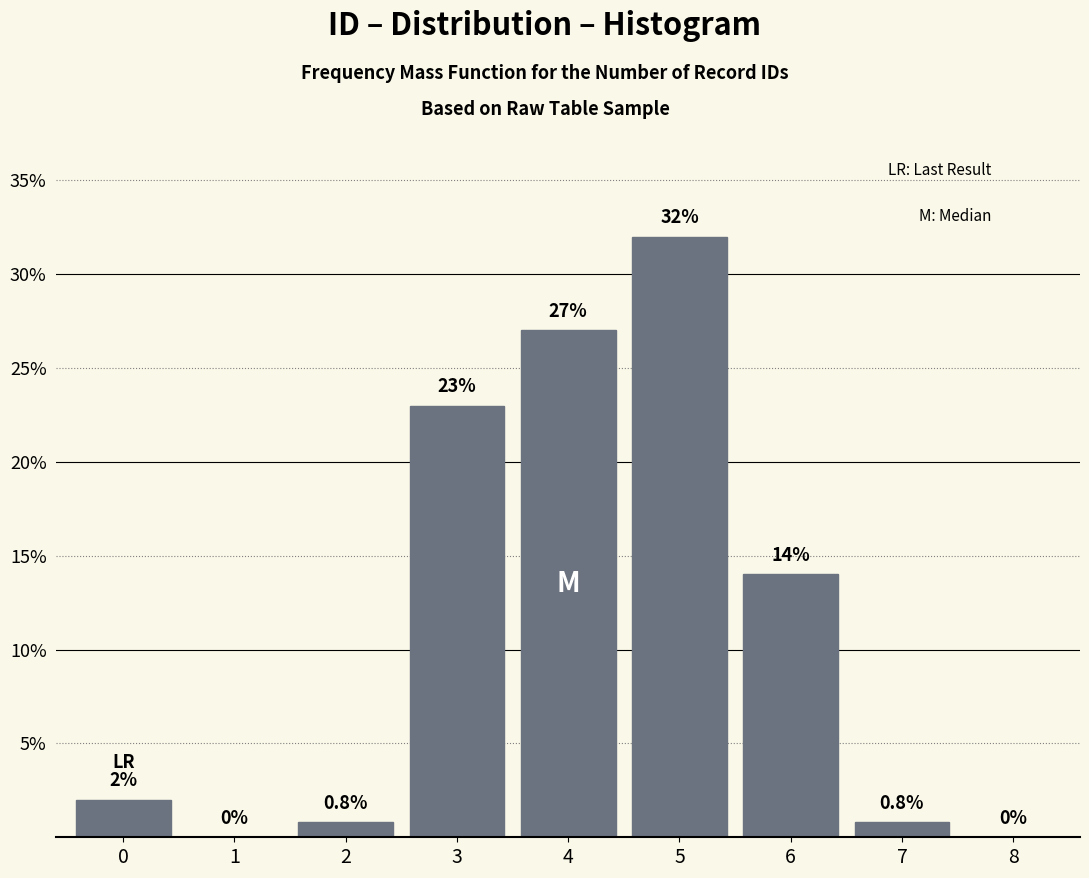

Reading left to right, transcribe all the data shown in this chart.

0=2.0	1=0.0	2=0.8	3=23.0	4=27.0	5=32.0	6=14.0	7=0.8	8=0.0